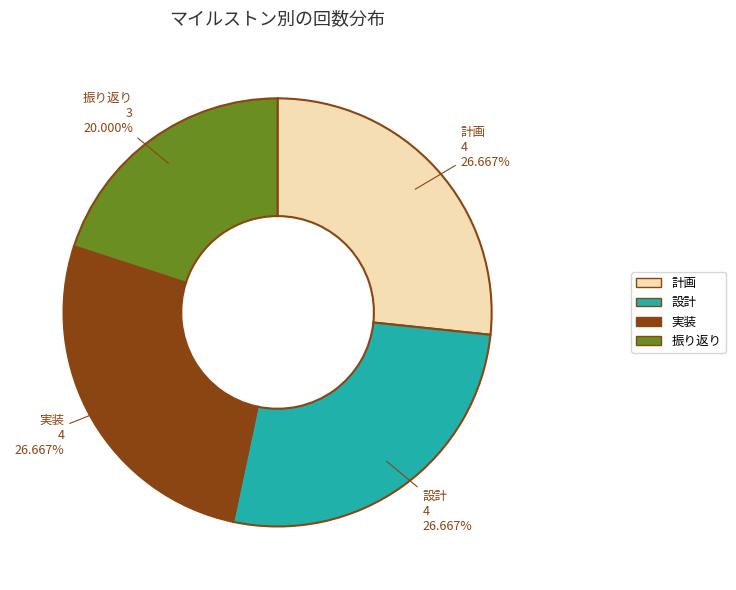

True or false: 計画 accounts for 27% of the total.

True